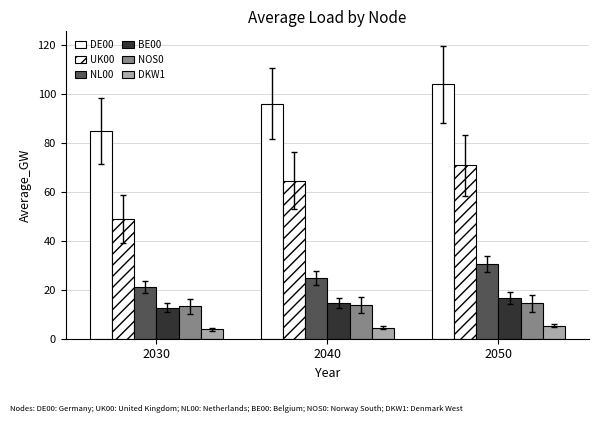

The value of NL00 at 2030 is 34.1. True or false?

False